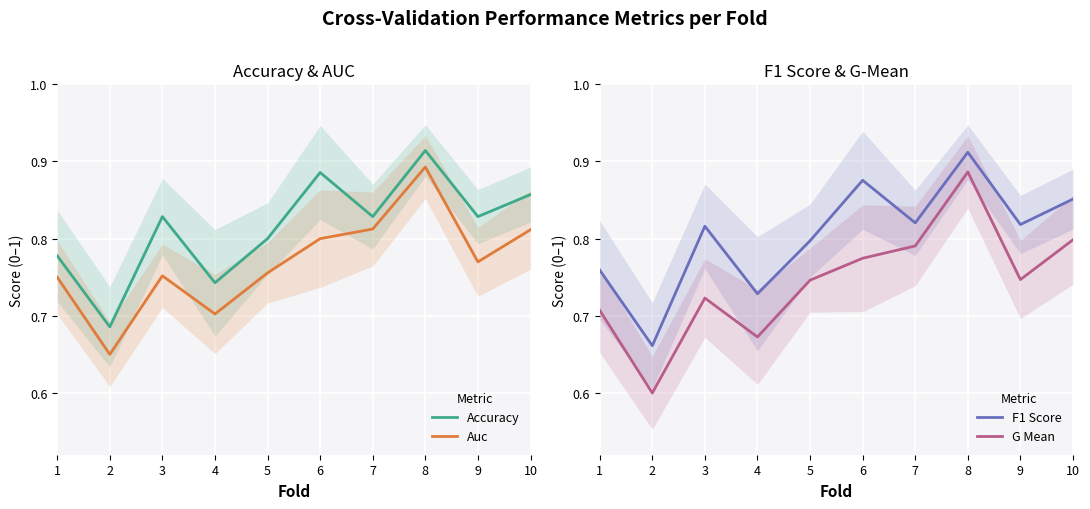

What is the value of the G Mean point at the 4th from the left?

0.7